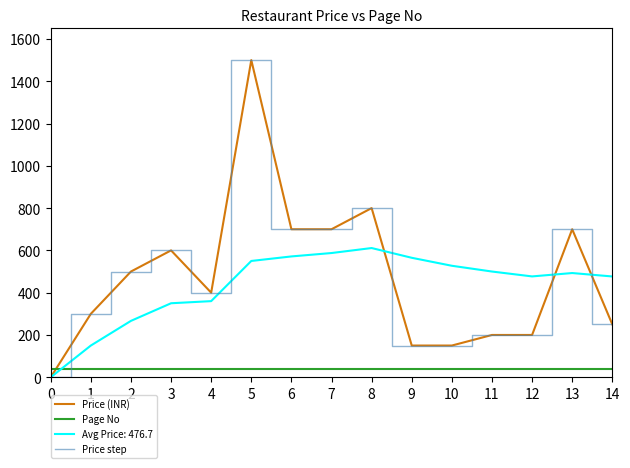

Where is Price (INR) nearest to the value 750?

6